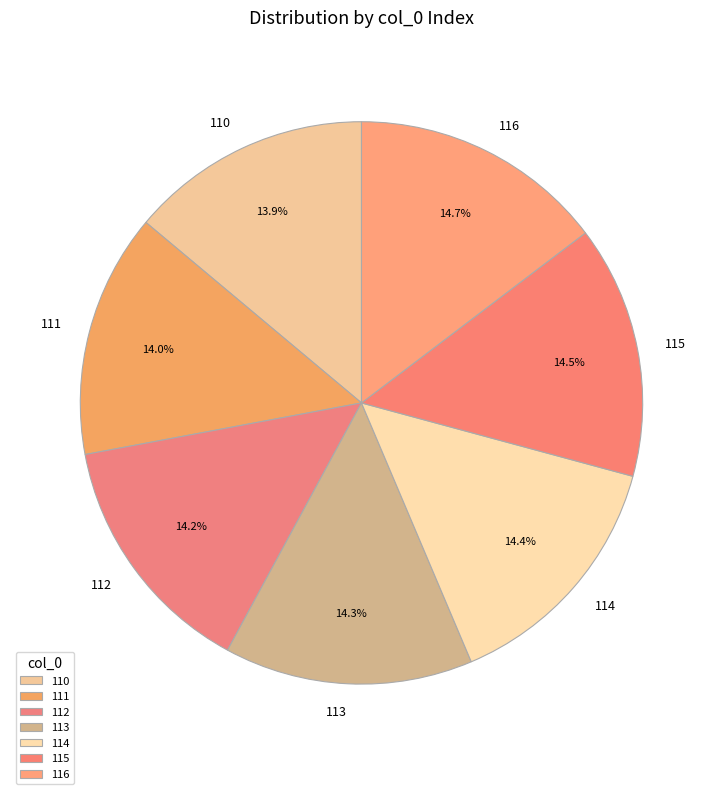

True or false: 110 accounts for 7% of the total.

False